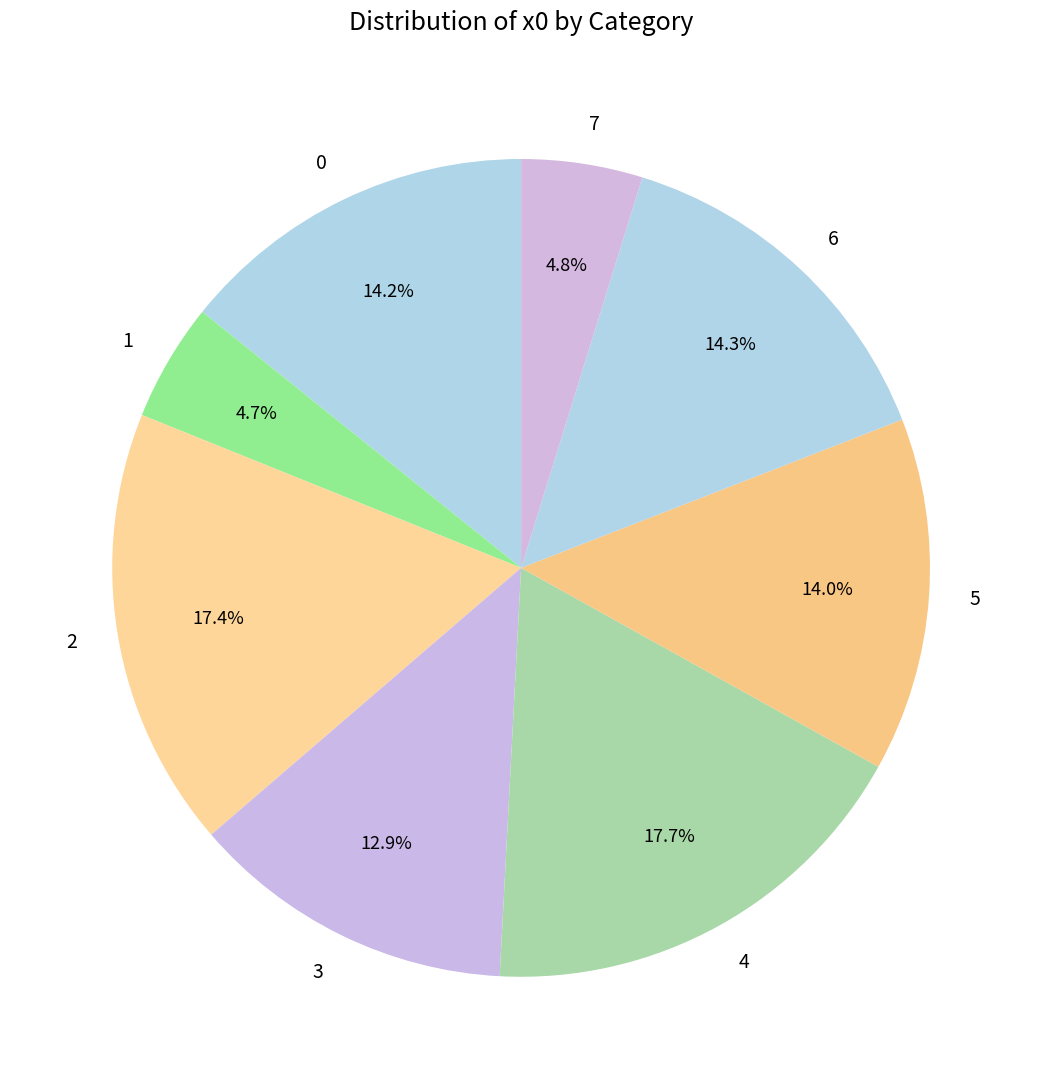

To the nearest percent, what is the difference between the 2 and 5 slice percentages?

3%